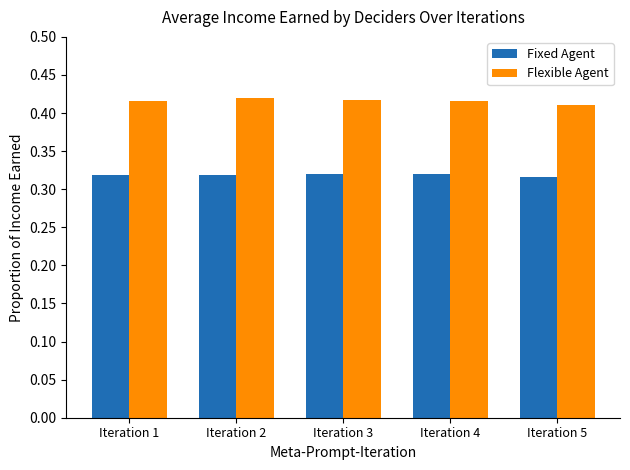

How many Fixed Agent values are between 0 and 1?

5